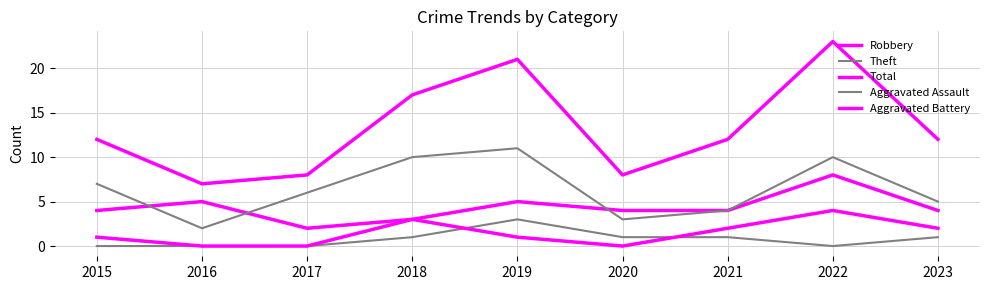

Between 2018 and 2017, which is larger?

2018